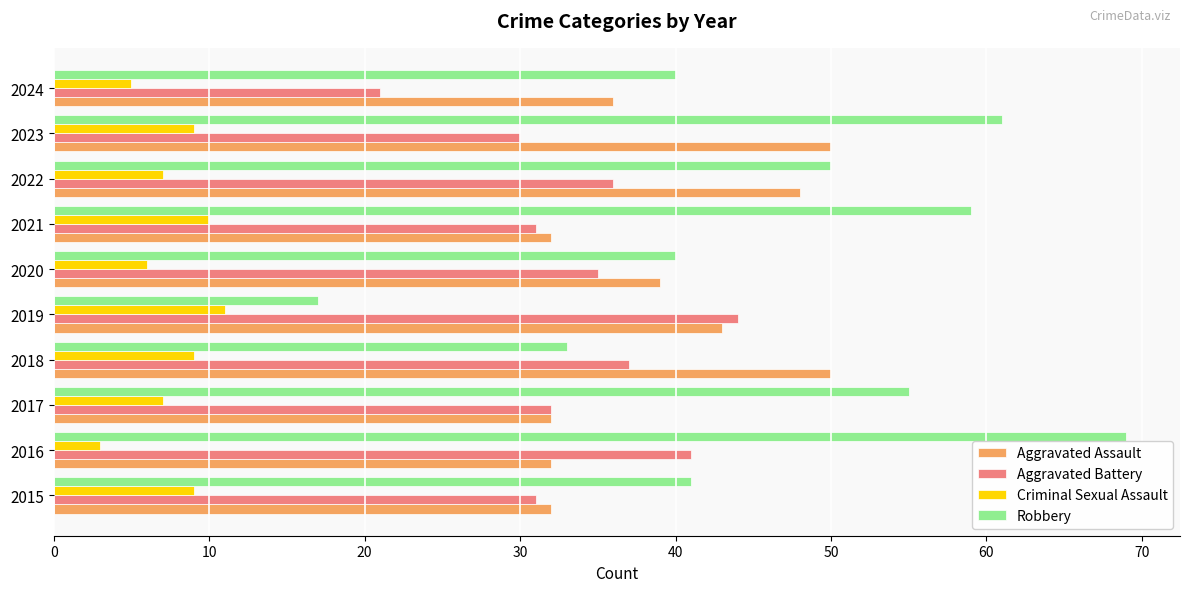

What is the smallest value displayed?

3